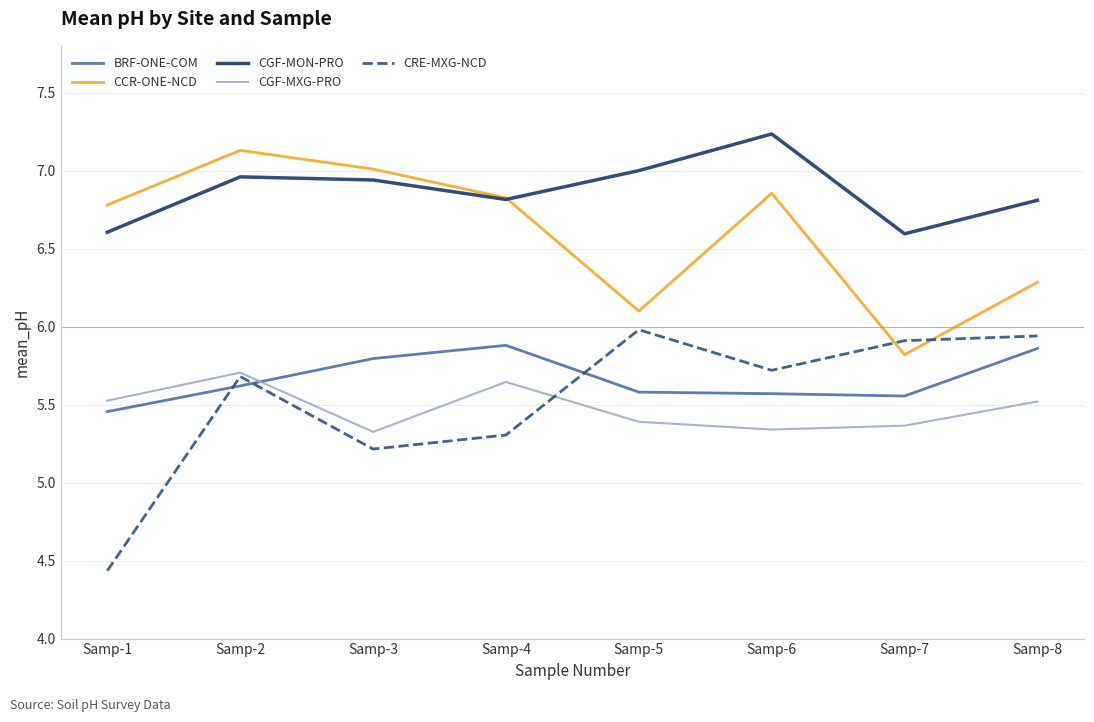

Which series has the largest total across all categories?

CGF-MON-PRO